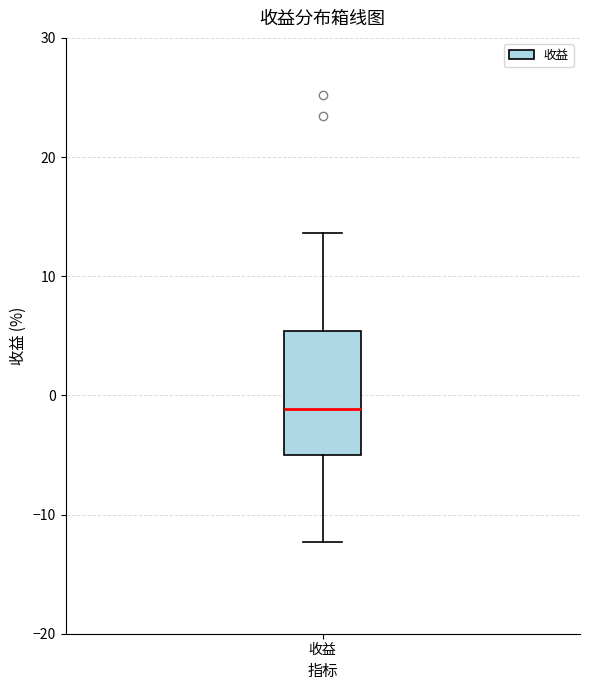

Transcribe this box plot: give where the median line is, the range the box spans, and where the two whiskers end, as read against the y-axis. The values are not printed on the chart, so give them approximately, as read against the axis.

median -1, box -5 to 5, whiskers -12 to 14